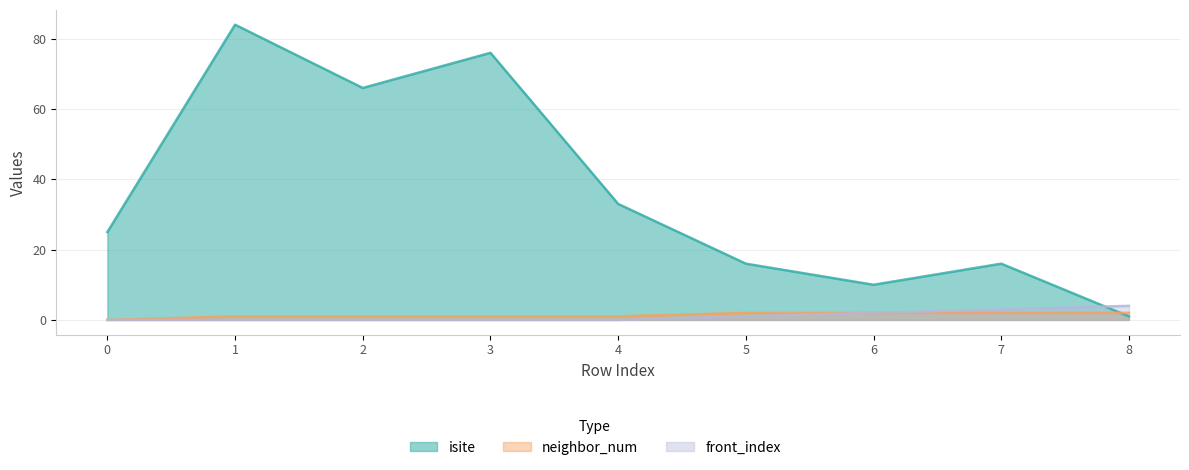

The value of isite at 8 is 0. True or false?

False